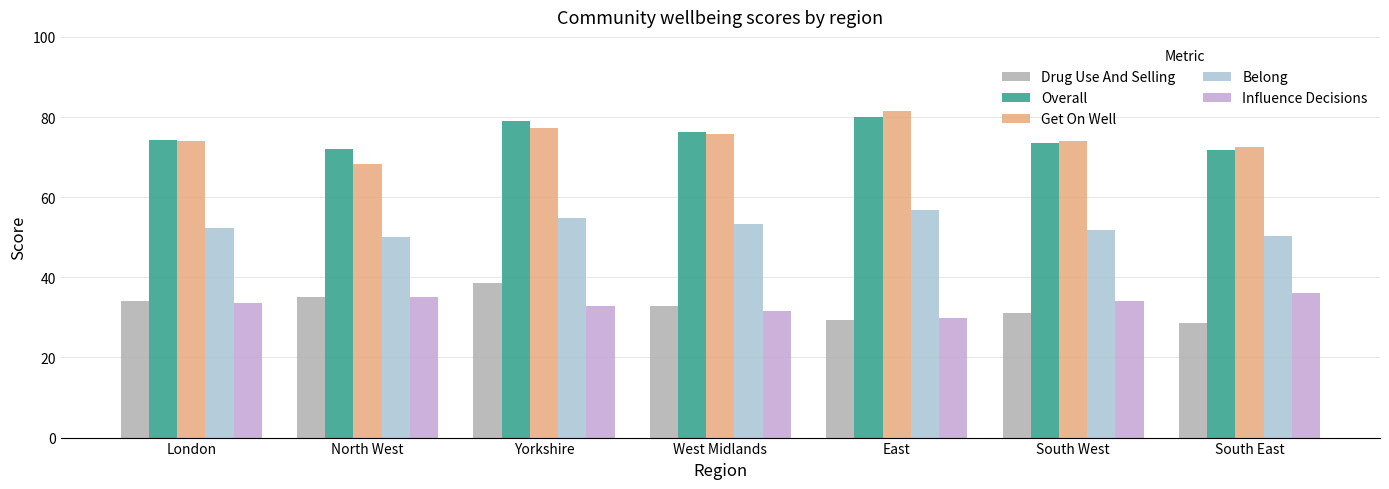

What is the difference between the maximum and minimum values in the Get On Well series?

13.1